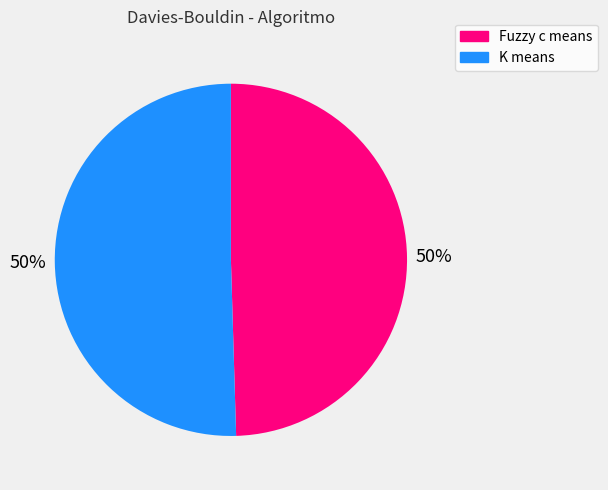

To the nearest percent, what portion does K means represent?

50%